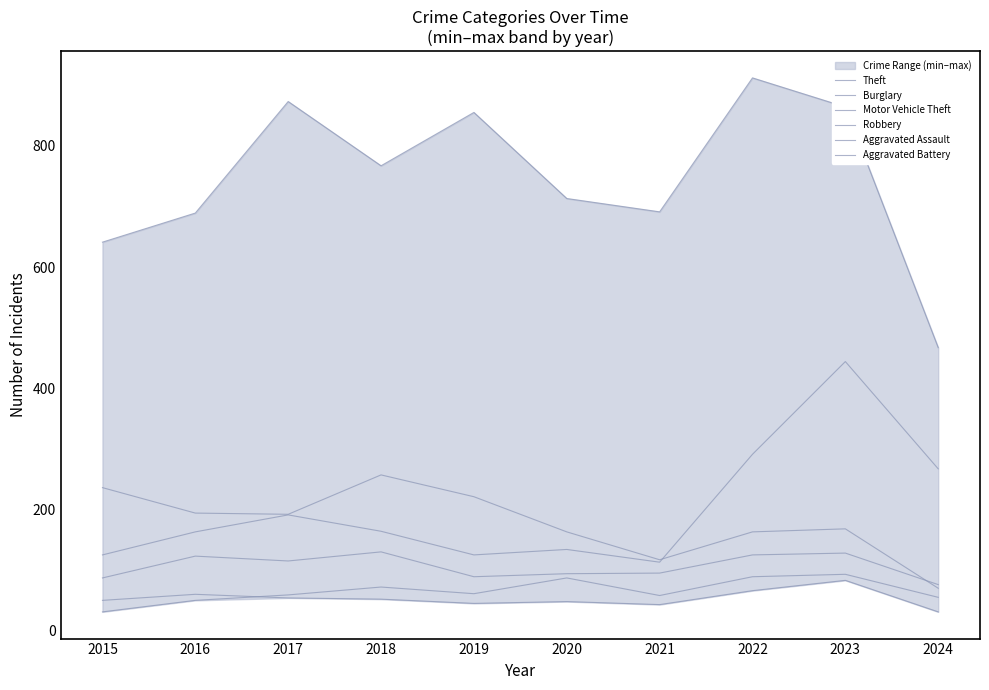

Which series has the largest range (max minus min)?

Theft